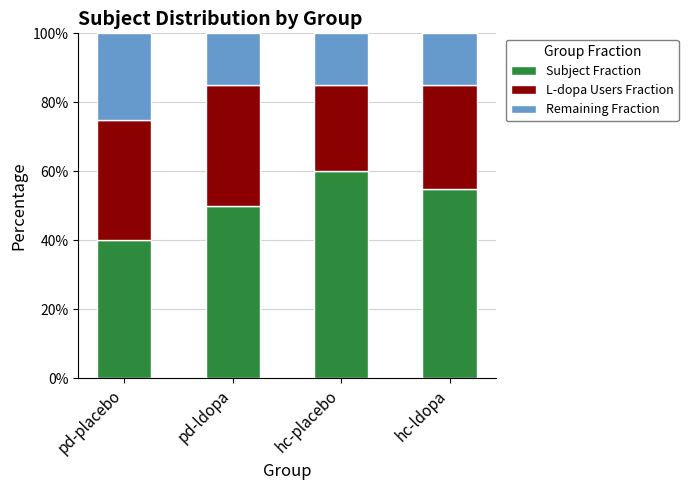

At which label does Subject Fraction reach its peak?

hc-placebo